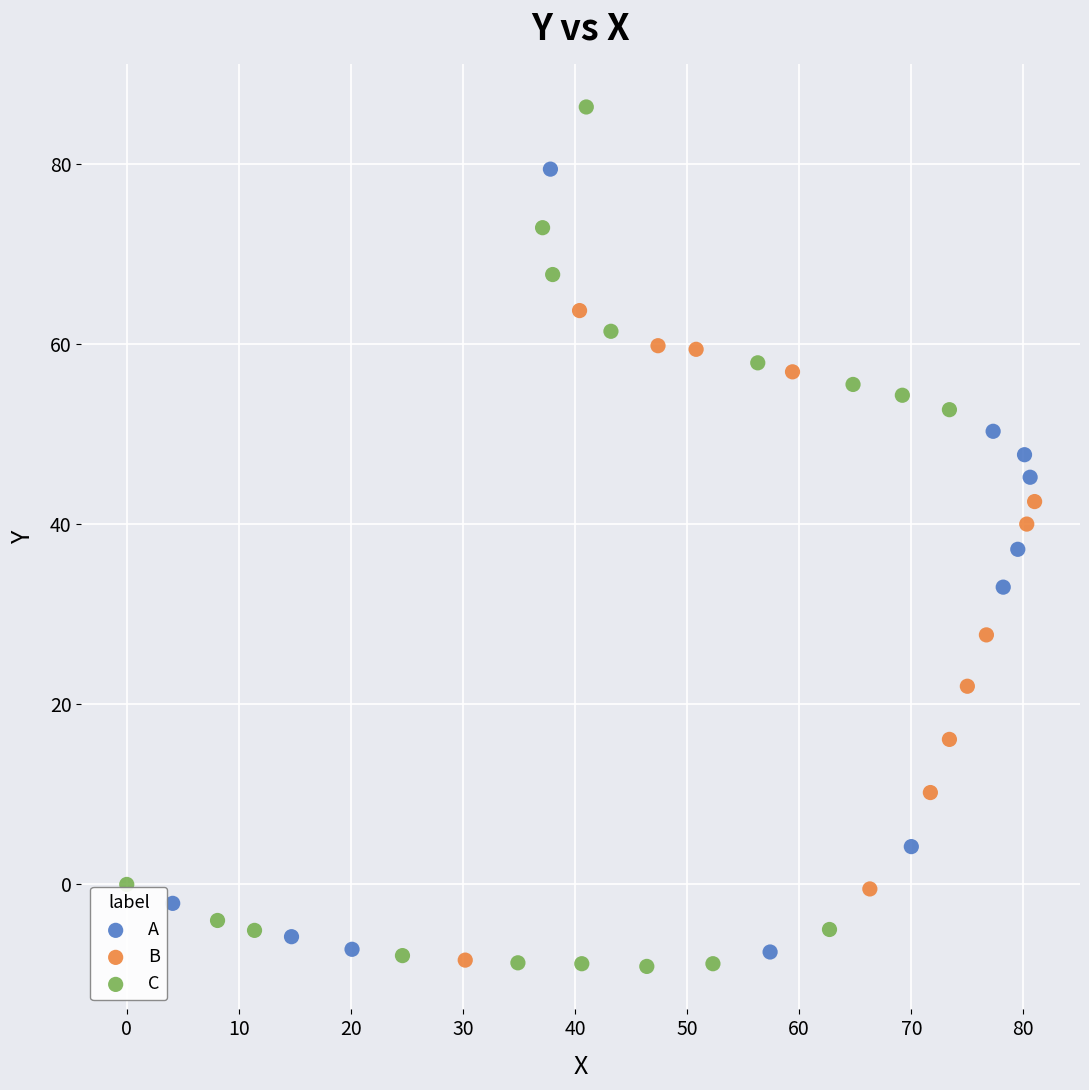

Which series contains the highest Y value?

C